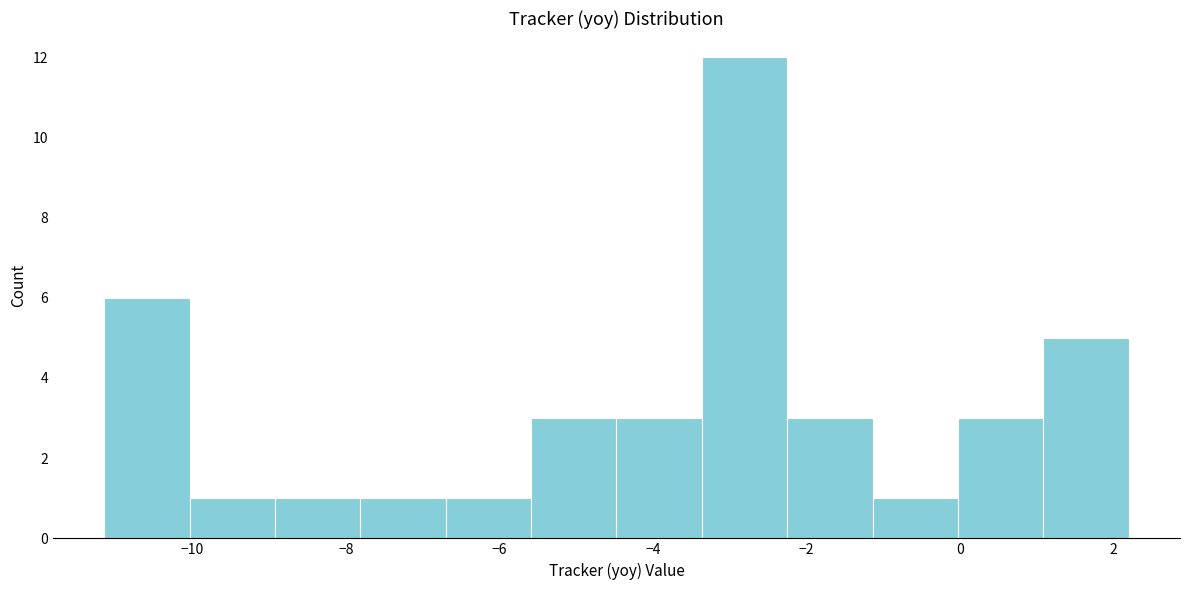

Over which range of the x-axis is the bar tallest?

-3.4 to -2.2